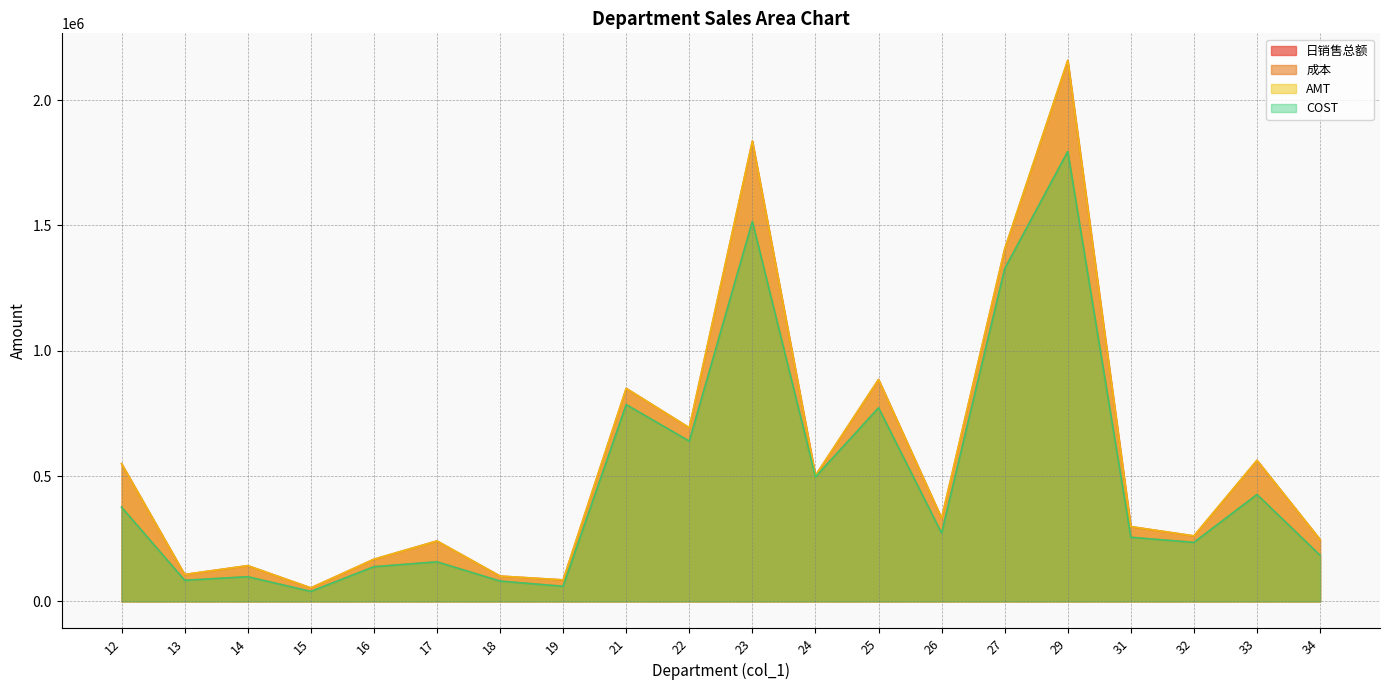

Rank the series by their maximum value, from lowest to highest.

成本, COST, 日销售总额, AMT